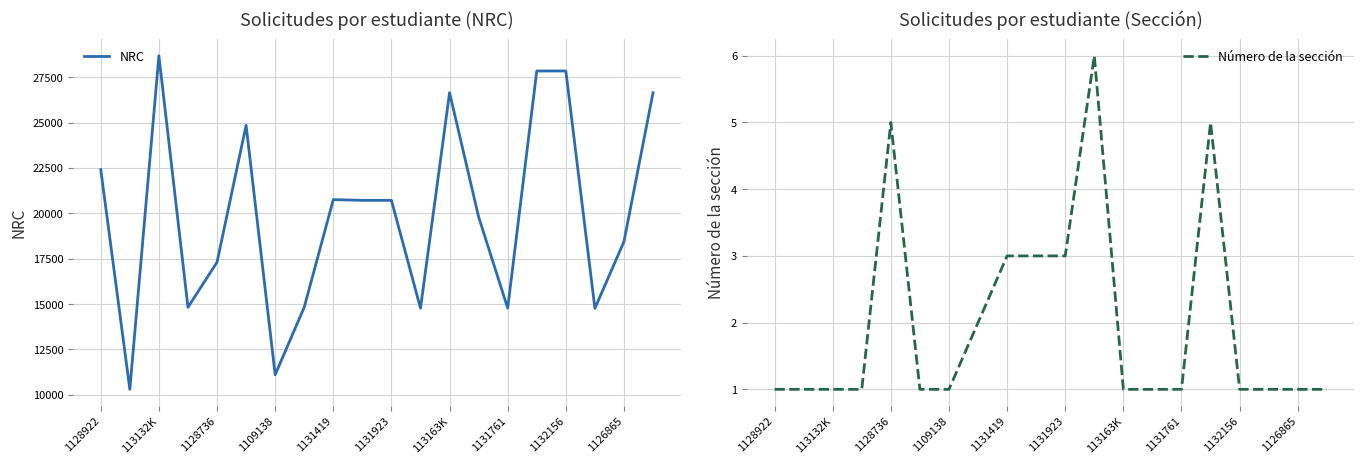

How many categories are shown in the chart?

20